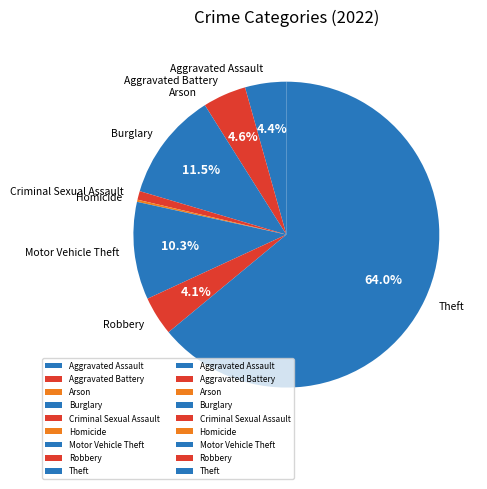

Approximately how many times larger is the value at Theft compared to Motor Vehicle Theft?

6.2